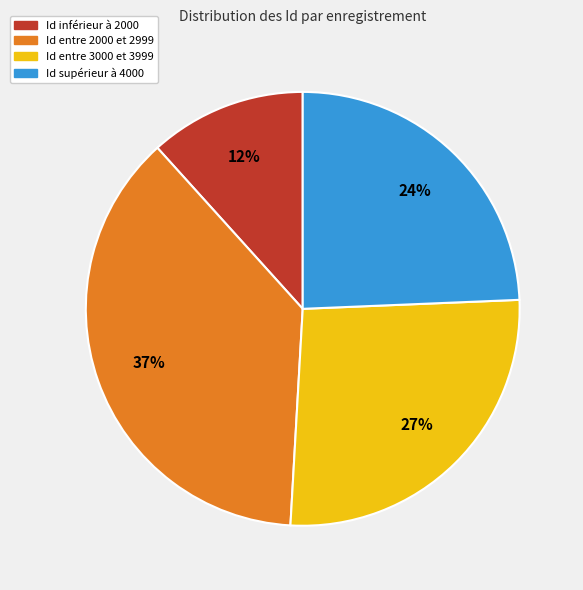

Count the number of slices in the pie.

4